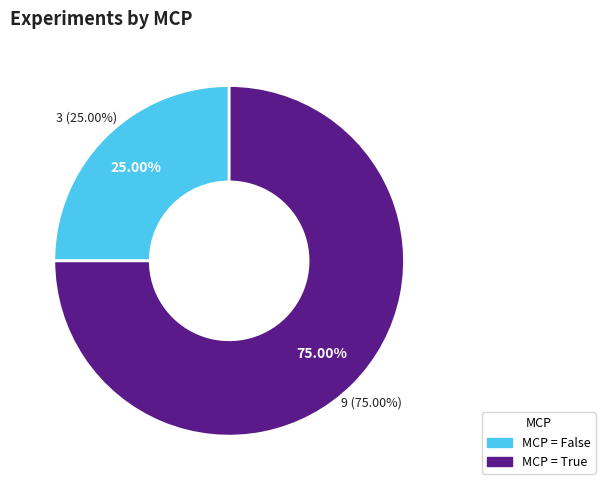

What percentage is the False (MCP) slice, to the nearest percent?

25%